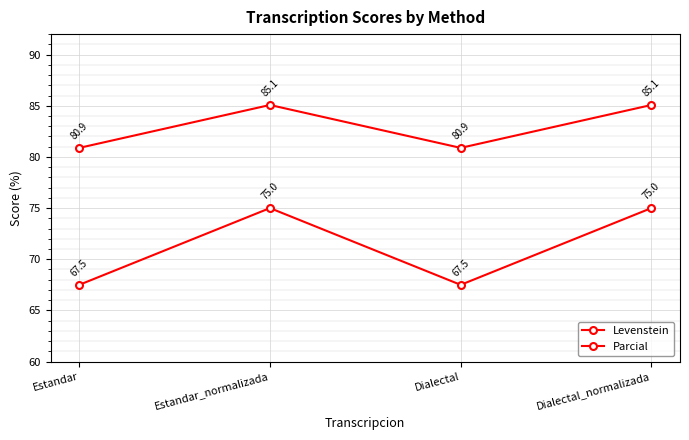

True or false: Levenstein and Parcial cross at least once.

False